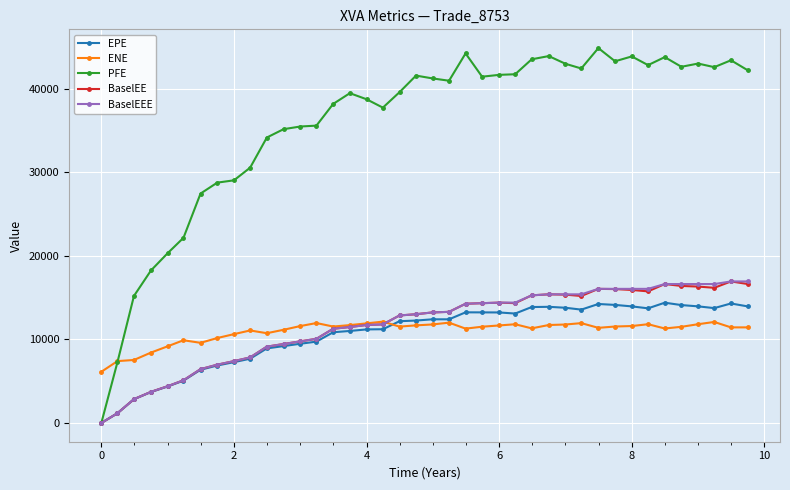

What is the greatest value displayed?

44888.3